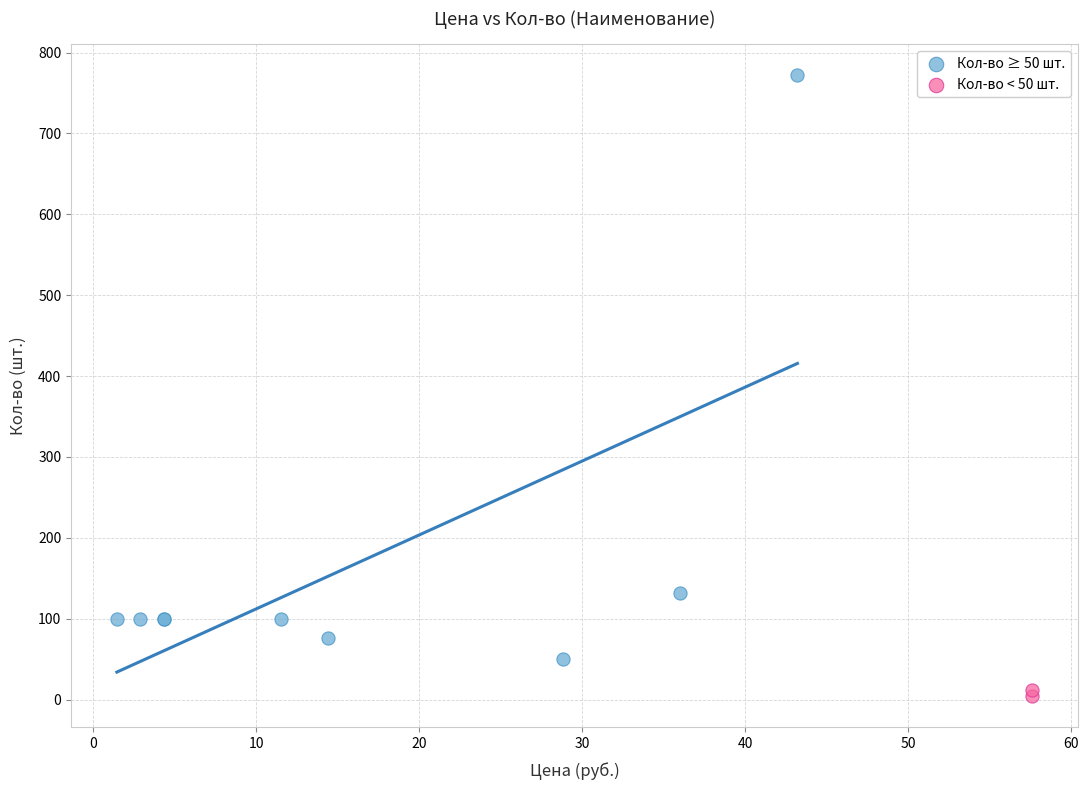

What are all the series names shown in the legend?

Кол-во ≥ 50 шт., Кол-во < 50 шт.